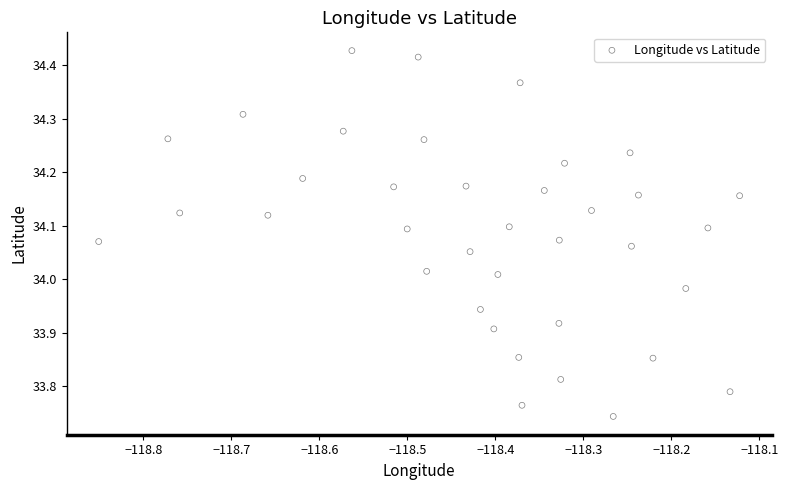

What is the range of X values (max minus min)?

0.7